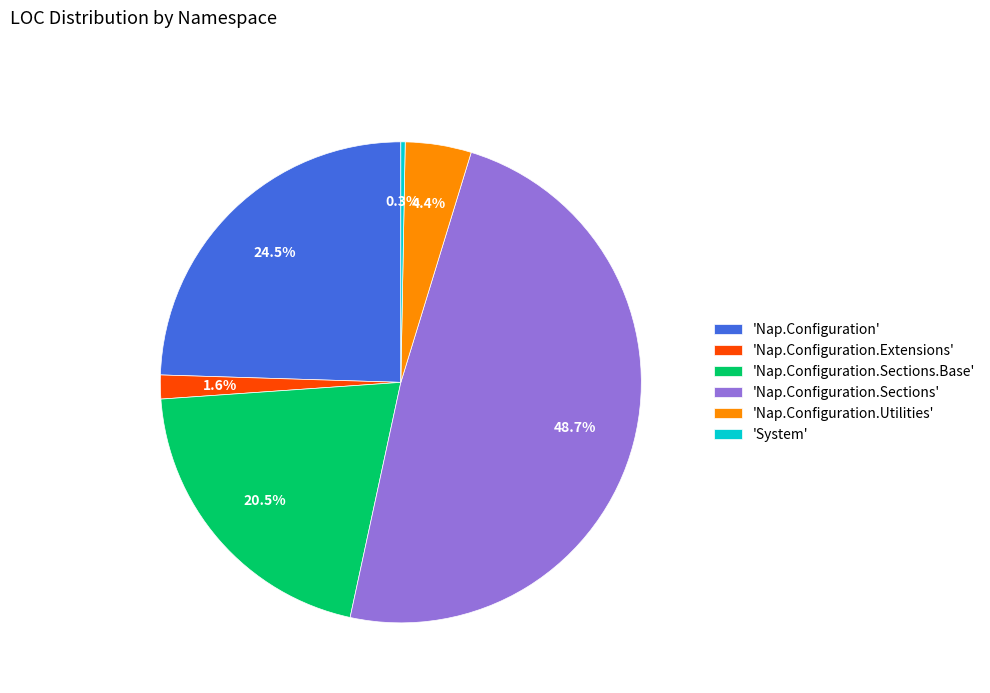

Which category has the smallest portion of the pie?

'System'